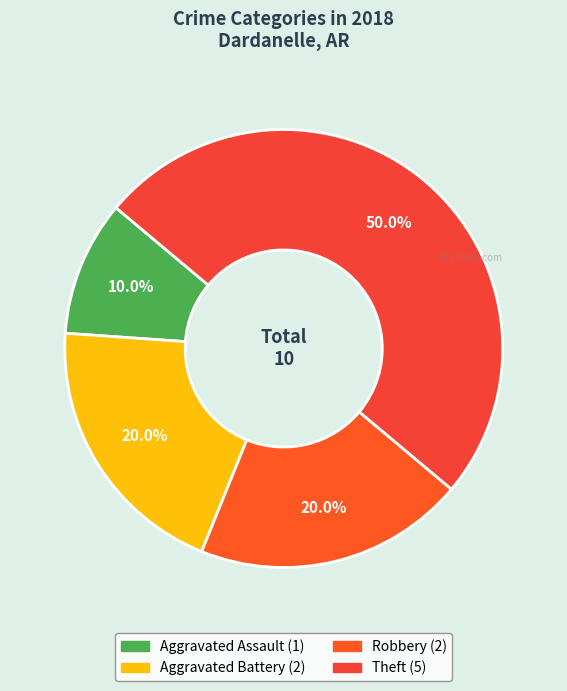

Which category has the biggest portion of the pie?

Theft